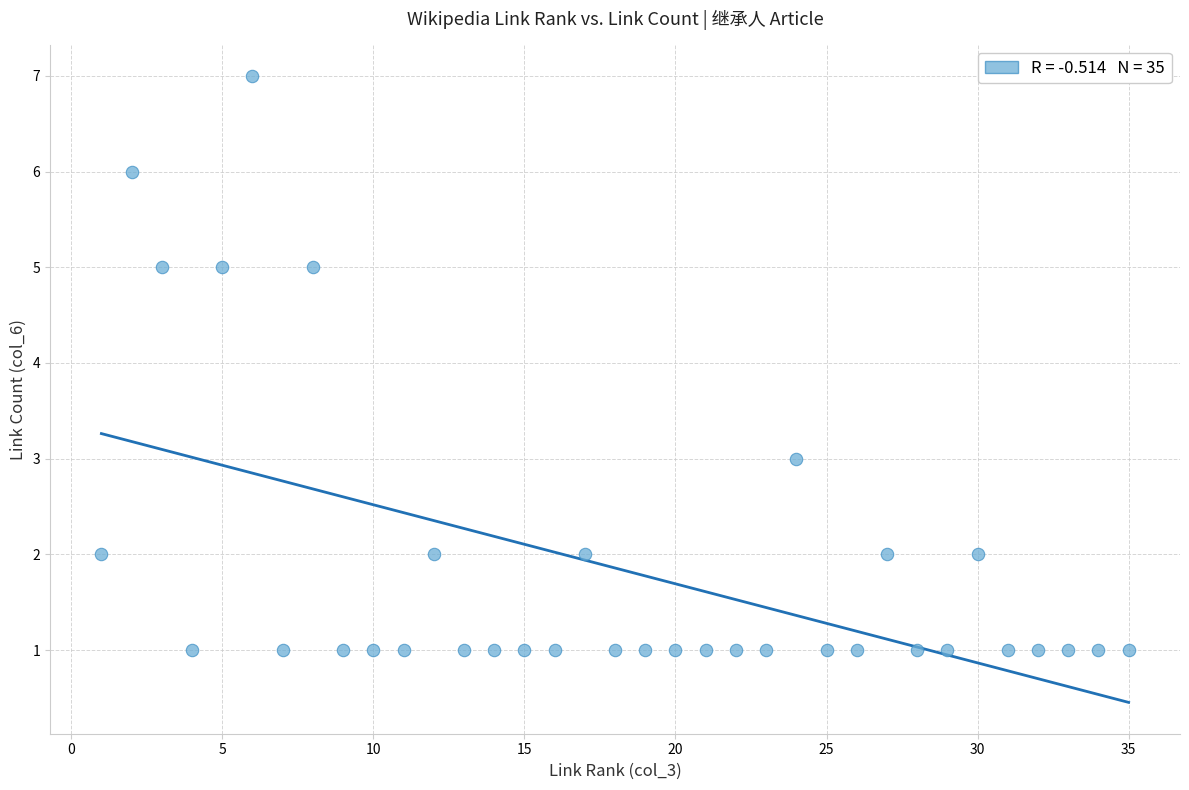

What is the range of X values (max minus min)?

34